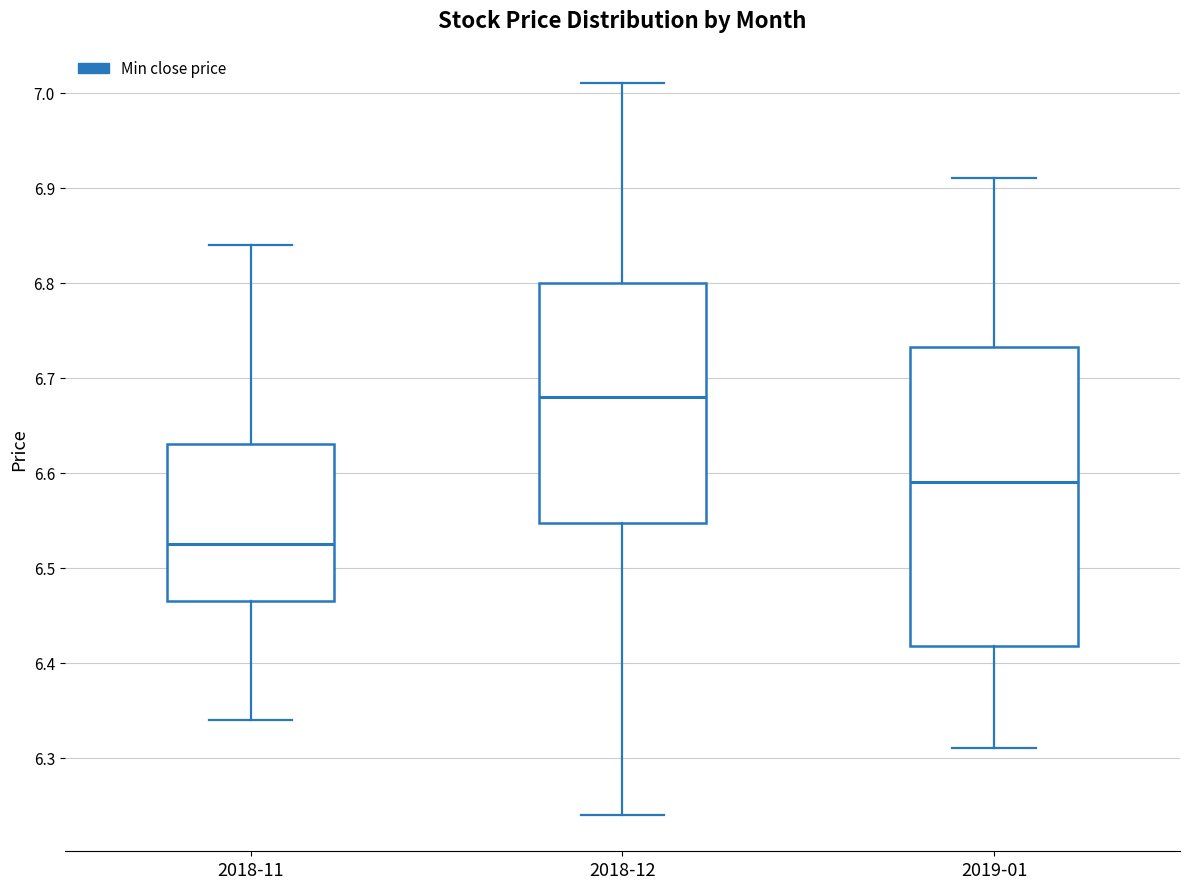

Where does the upper whisker of the box for 2019-01 end on the y-axis? The values are not printed on the chart, so give them approximately, as read against the axis.

6.91